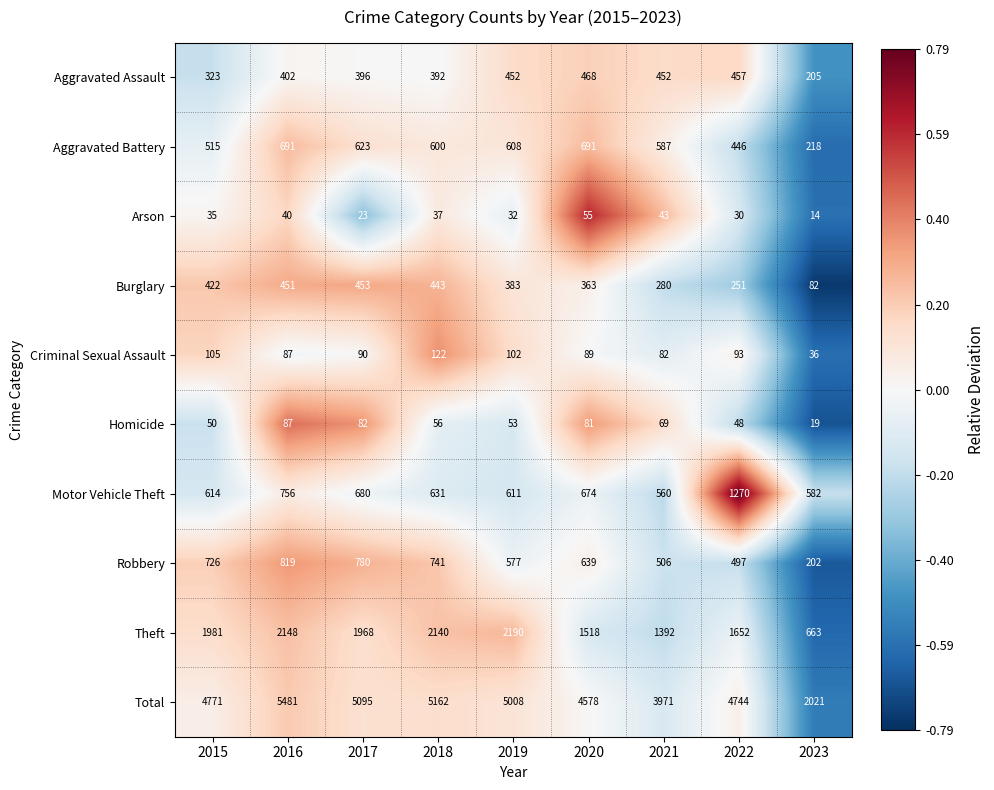

How many data points does each series have?

9